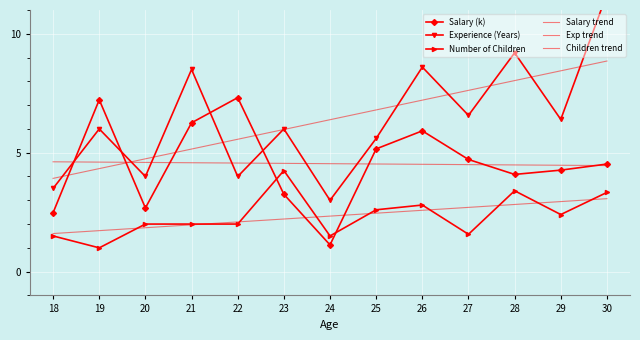

The value of Salary (k) at 25 is 2.3. True or false?

False